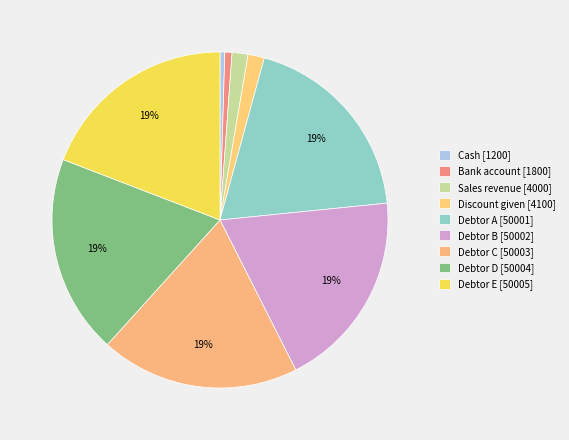

Which slice is the smallest?

Cash